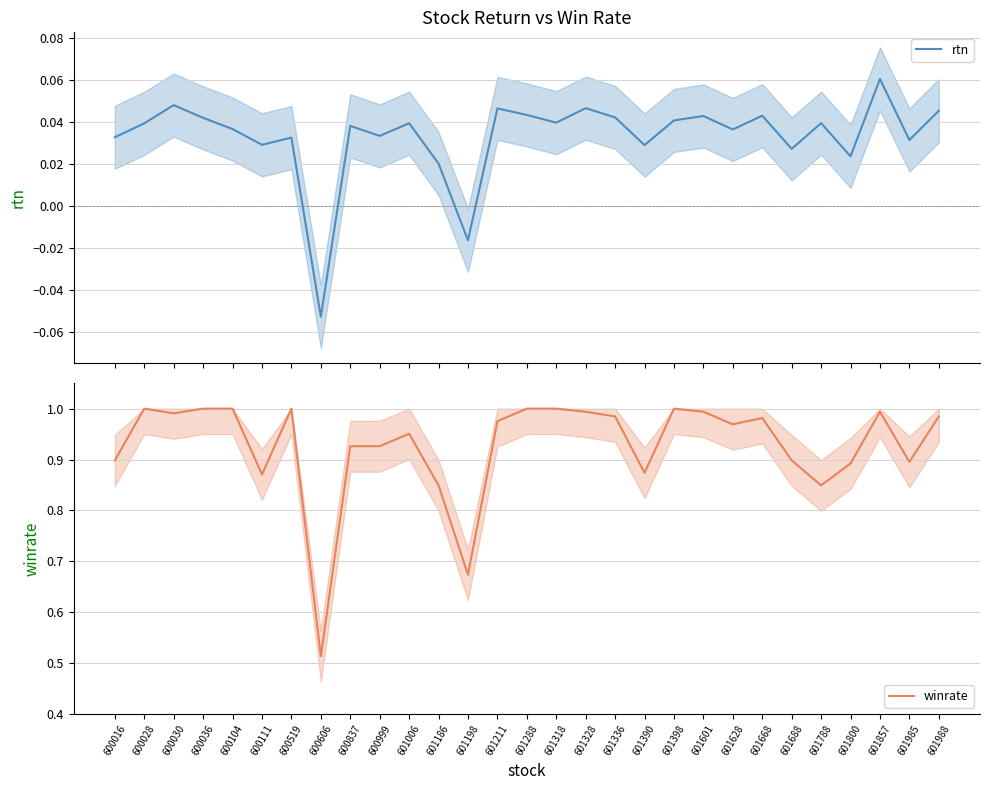

At how many categories does at least one series exceed 0?

29